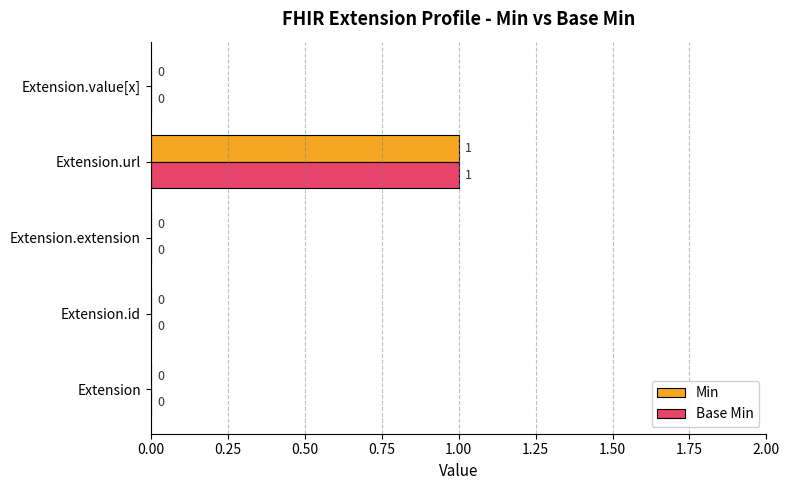

What are all the series names shown in the legend?

Min, Base Min